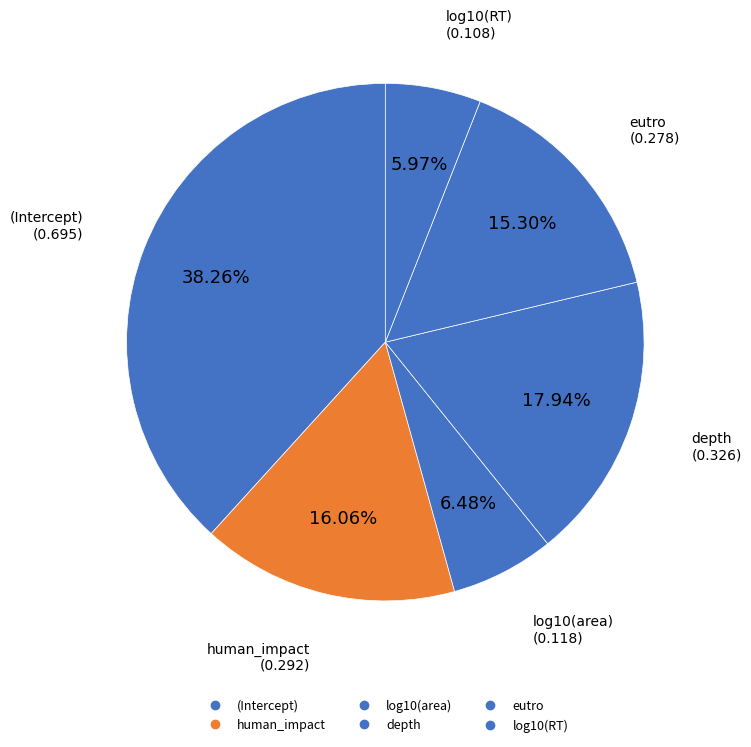

Which category has the smallest portion of the pie?

log10(RT)